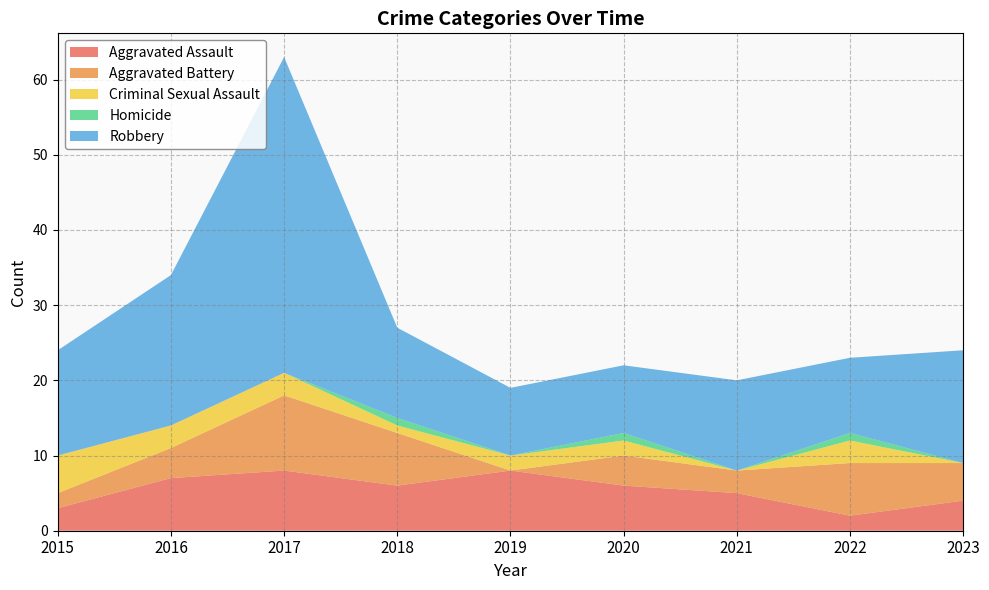

True or false: Aggravated Assault and Criminal Sexual Assault intersect in this chart.

True